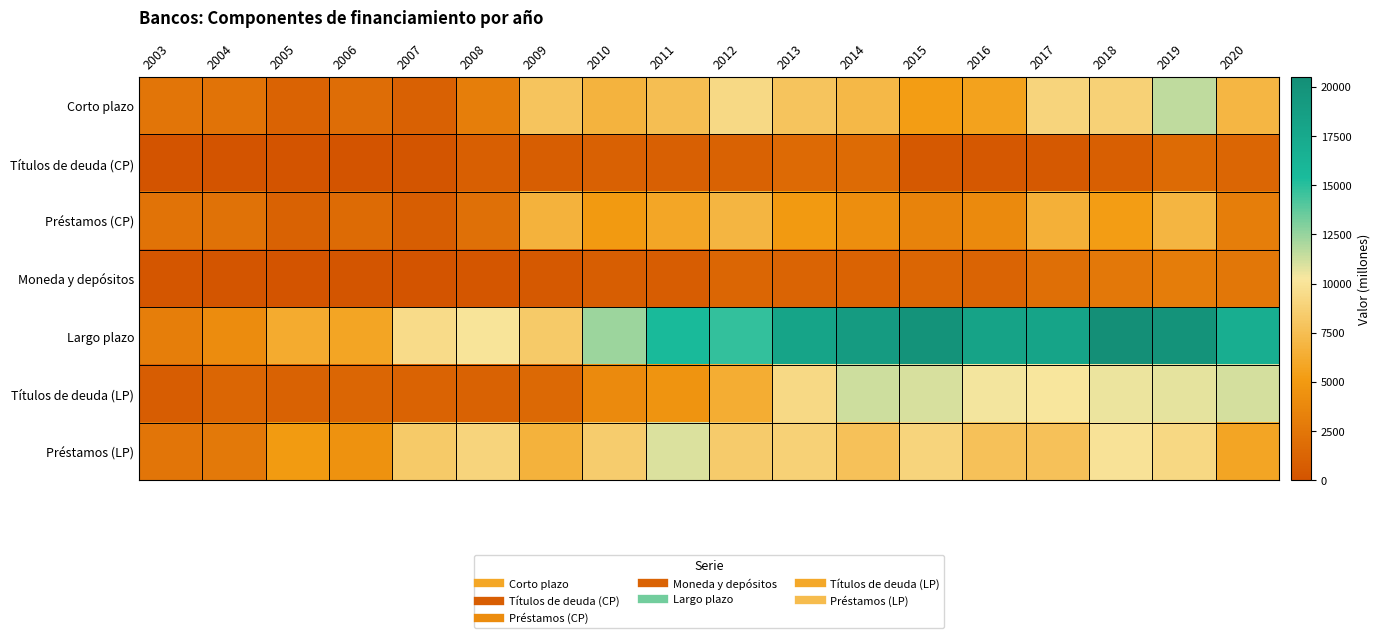

Between 2005 and 2007, which series saw the biggest shift?

Largo plazo